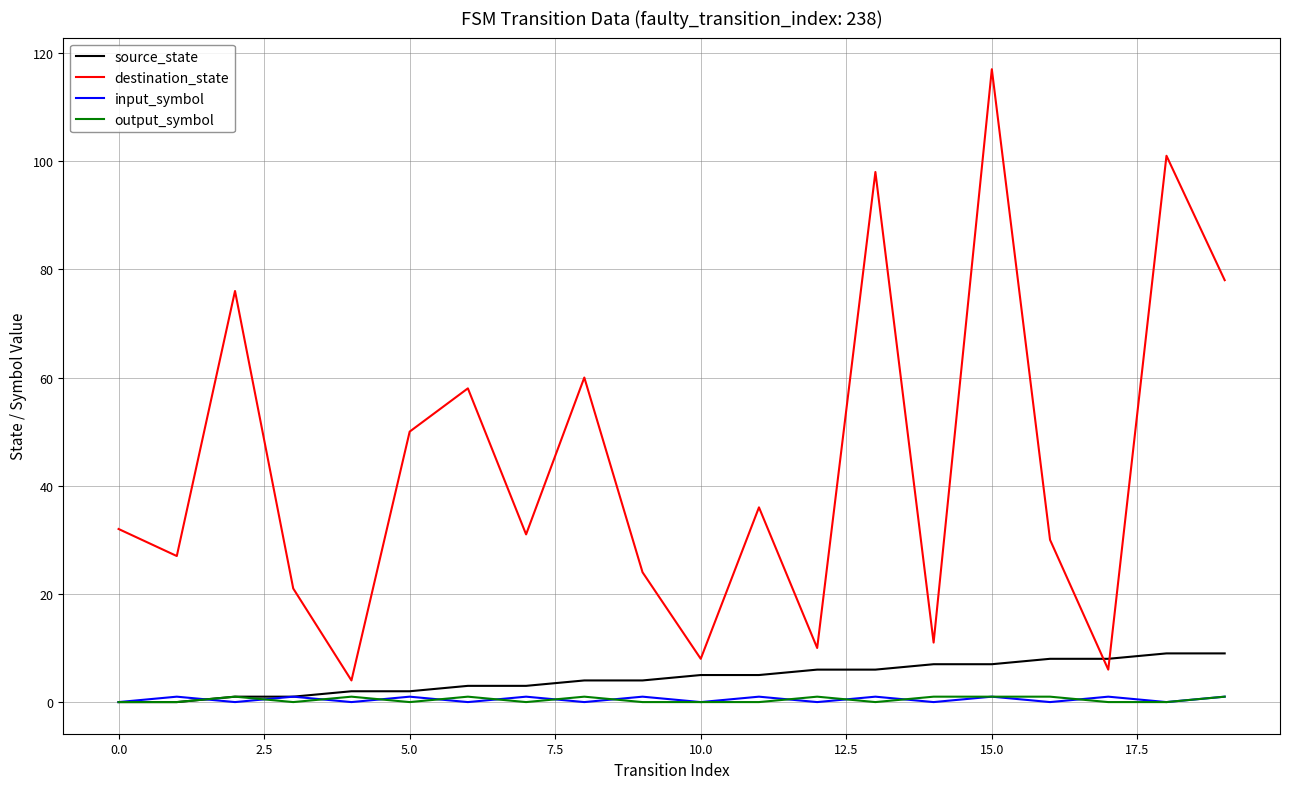

Which series has the largest total across all categories?

destination_state